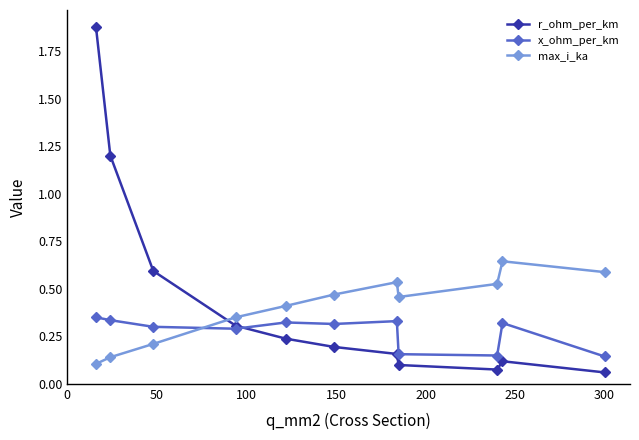

Which series has the largest range (max minus min)?

r_ohm_per_km